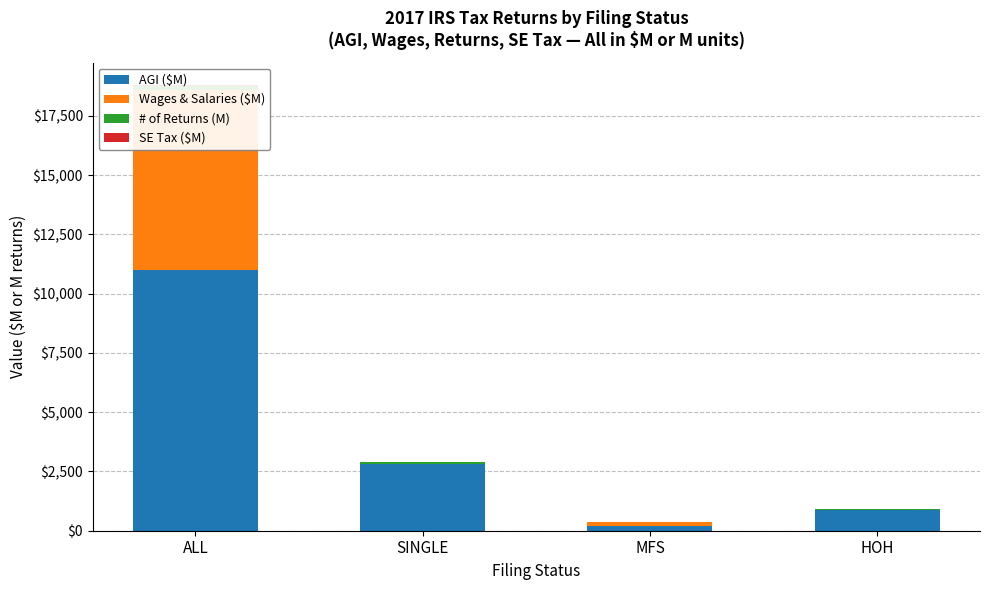

What is the difference between the highest and lowest values at SINGLE?

2807.8